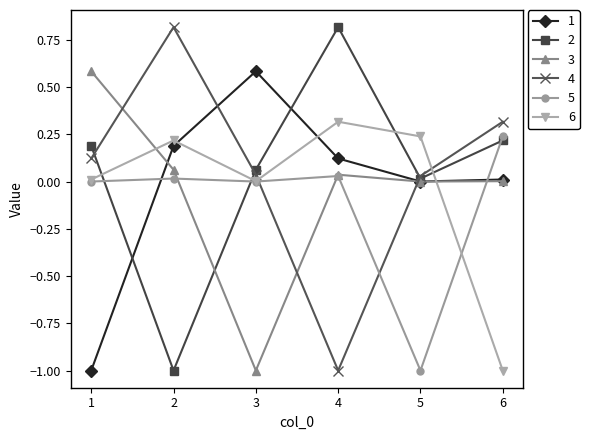

In 4, how many points are lower than both neighbors (excluding endpoints)?

1